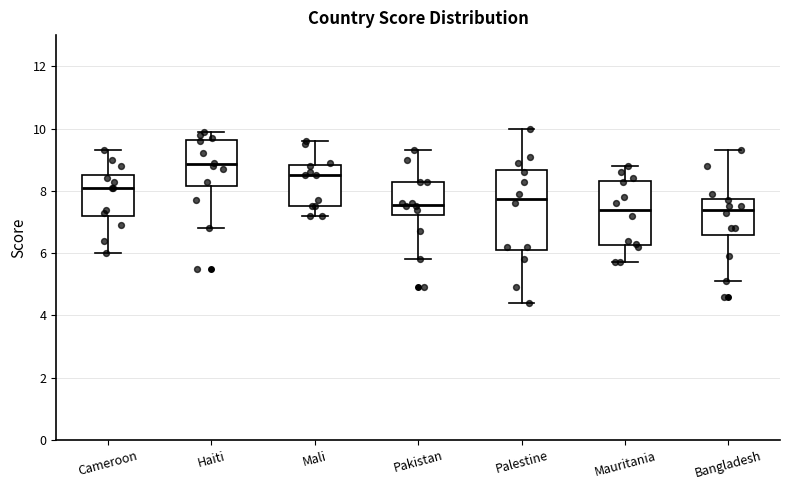

Reading left to right, read every box against the y-axis: the position of its median line, the range the box covers, and the ends of its whiskers. The values are not printed on the chart, so give them approximately, as read against the axis.

Cameroon: median 8.2, box 7.2 to 8.6, whiskers 6.0 to 9.4
Haiti: median 8.8, box 8.2 to 9.6, whiskers 6.8 to 10.0
Mali: median 8.6, box 7.6 to 8.8, whiskers 7.2 to 9.6
Pakistan: median 7.6, box 7.2 to 8.4, whiskers 5.8 to 9.4
Palestine: median 7.8, box 6.2 to 8.6, whiskers 4.4 to 10.0
Mauritania: median 7.4, box 6.2 to 8.4, whiskers 5.8 to 8.8
Bangladesh: median 7.4, box 6.6 to 7.8, whiskers 5.2 to 9.4